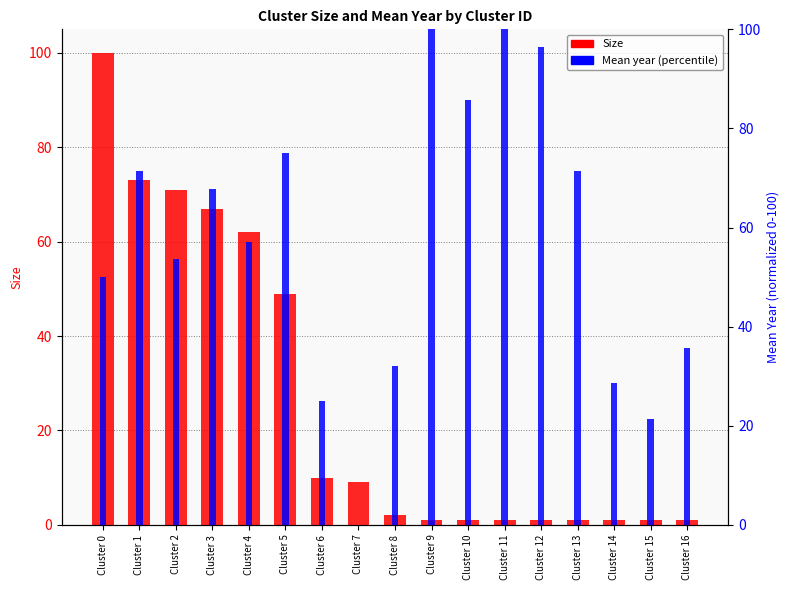

What is the average value of the Mean year (percentile) series?

57.1